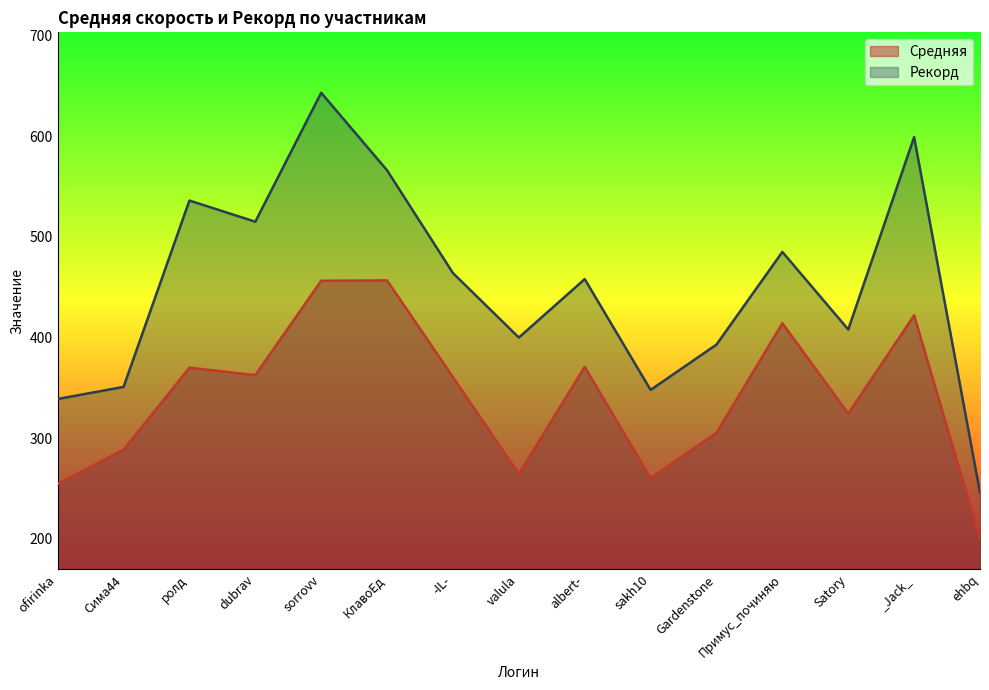

What is the minimum value shown in the chart?

199.9